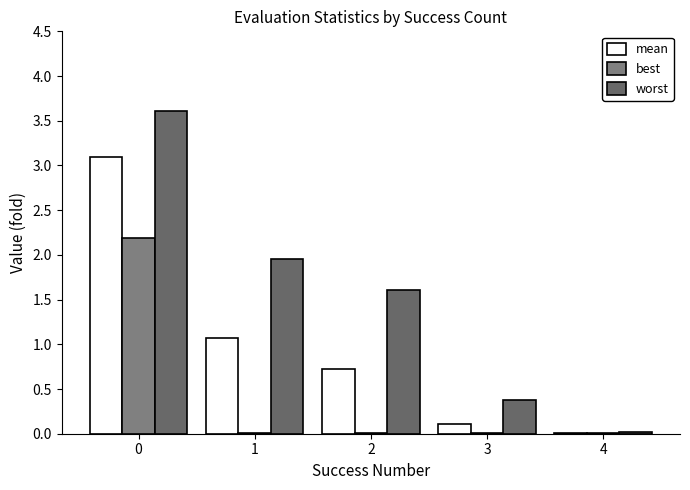

Where is mean nearest to the value 1?

1